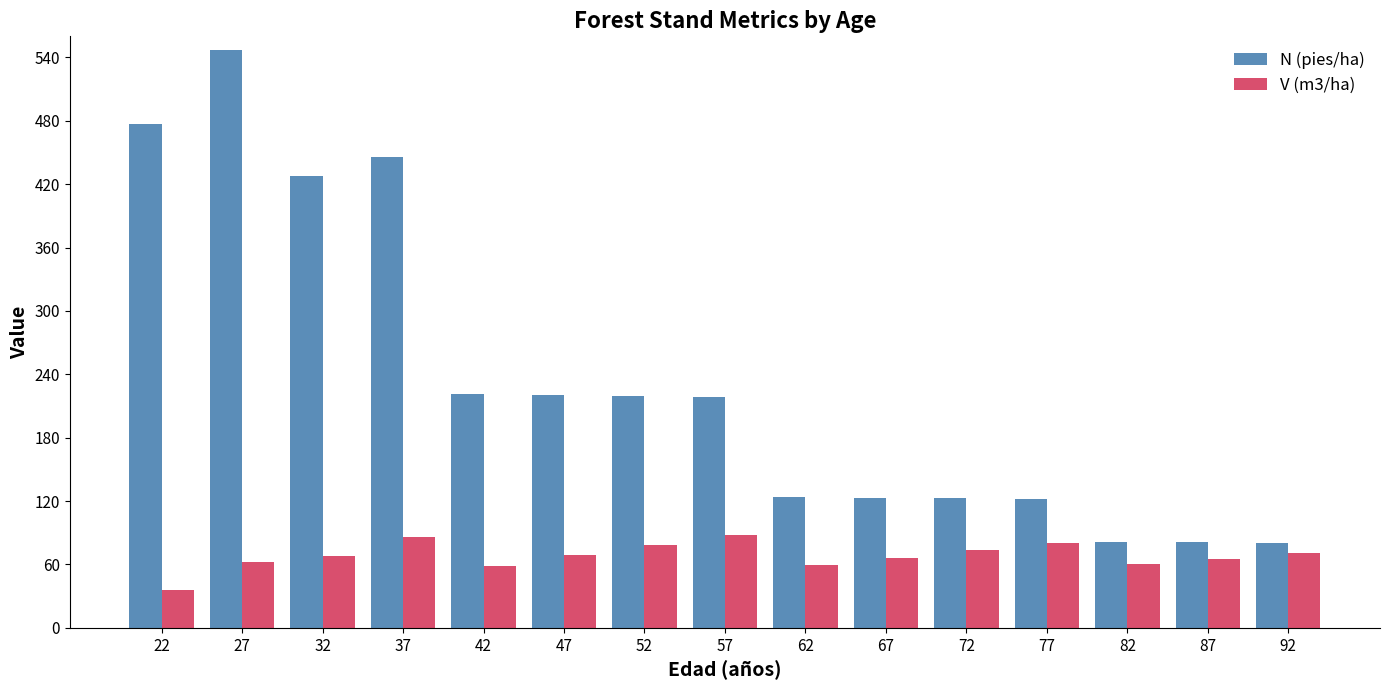

What value does the V (m3/ha) series have at 67?

66.6